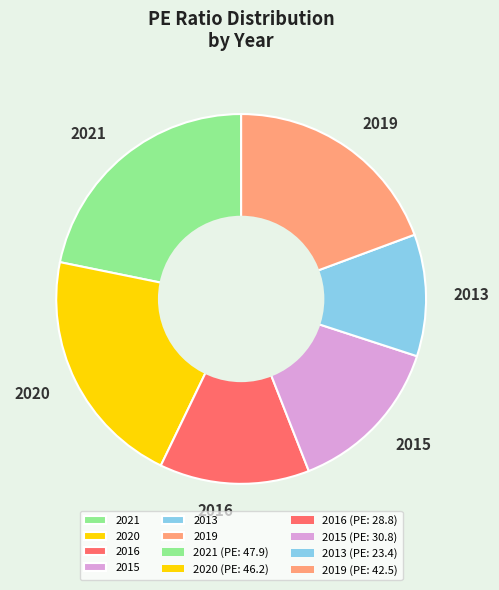

Is the sum of 2016 and 2015 greater than half?

No